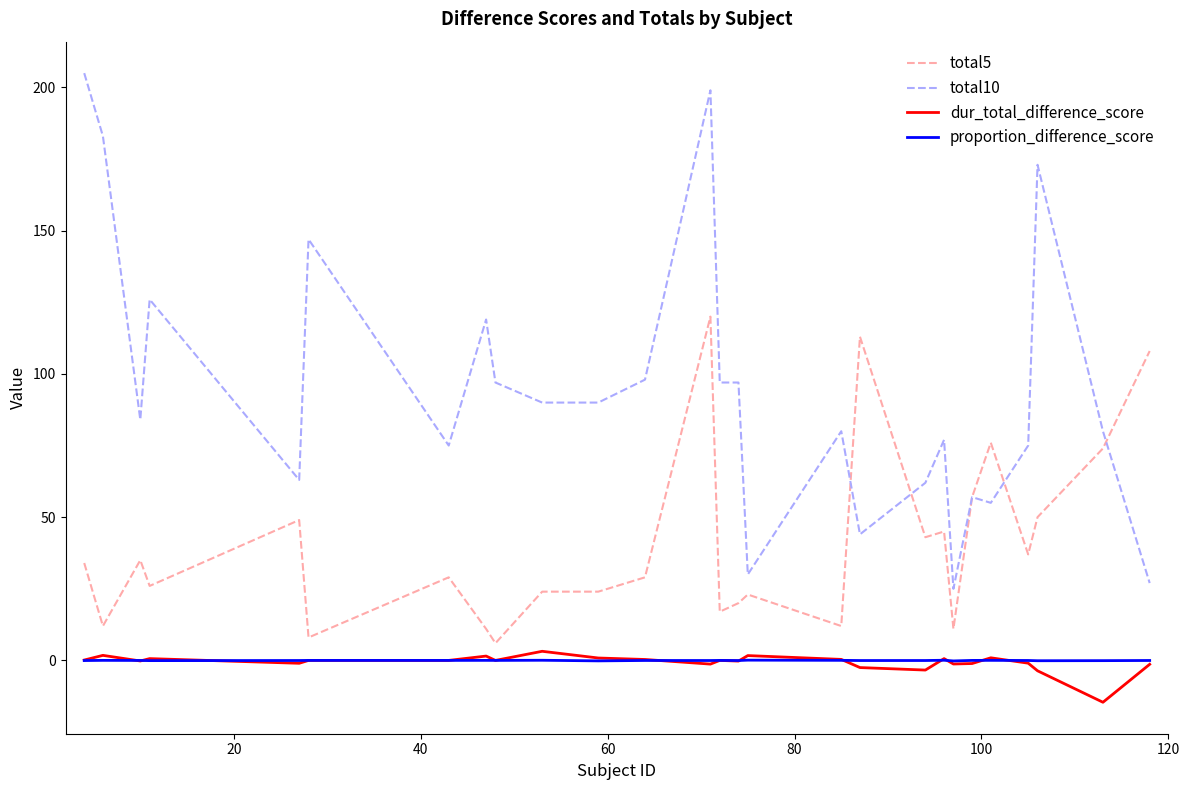

Which series has the largest range (max minus min)?

total10